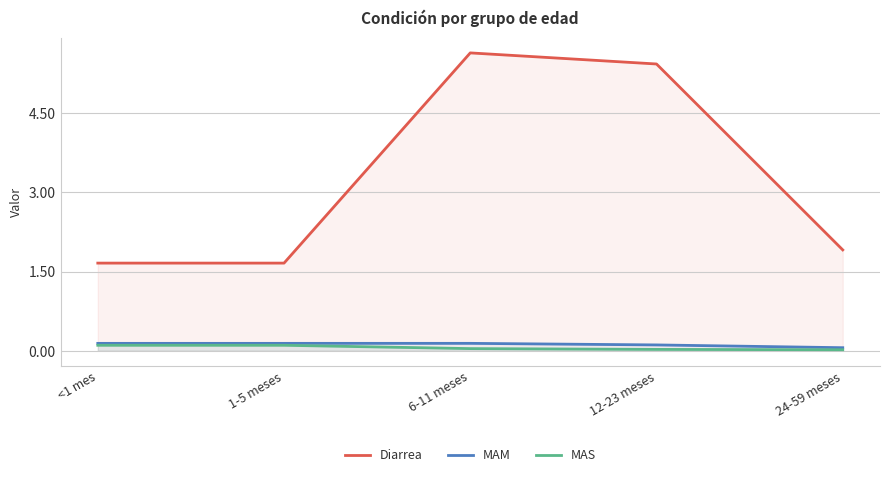

What are all the series names shown in the legend?

Diarrea, MAM, MAS